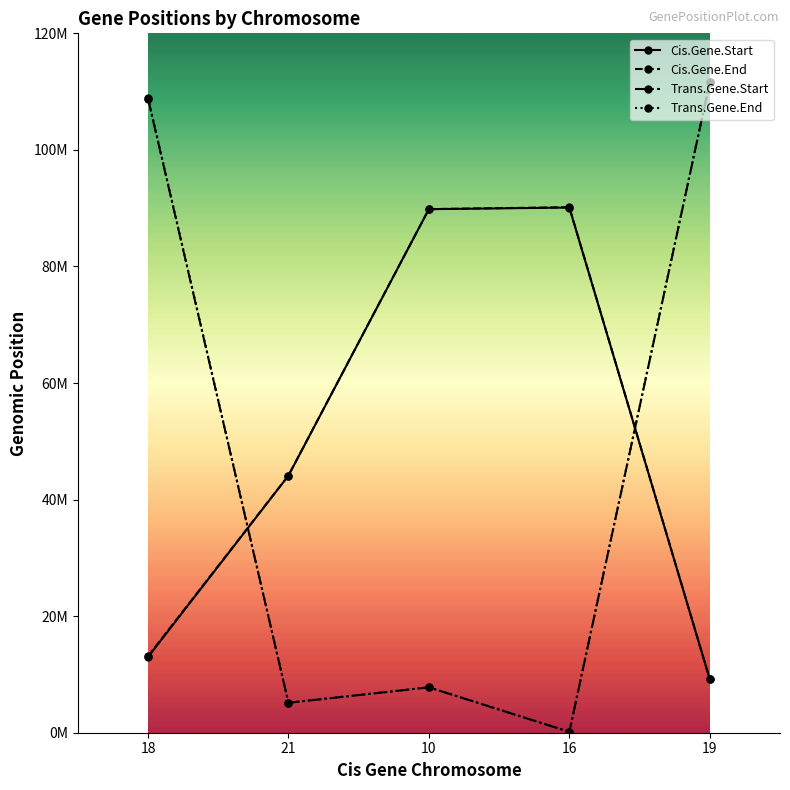

What is the approximate value of Cis.Gene.Start at 16?

90110574